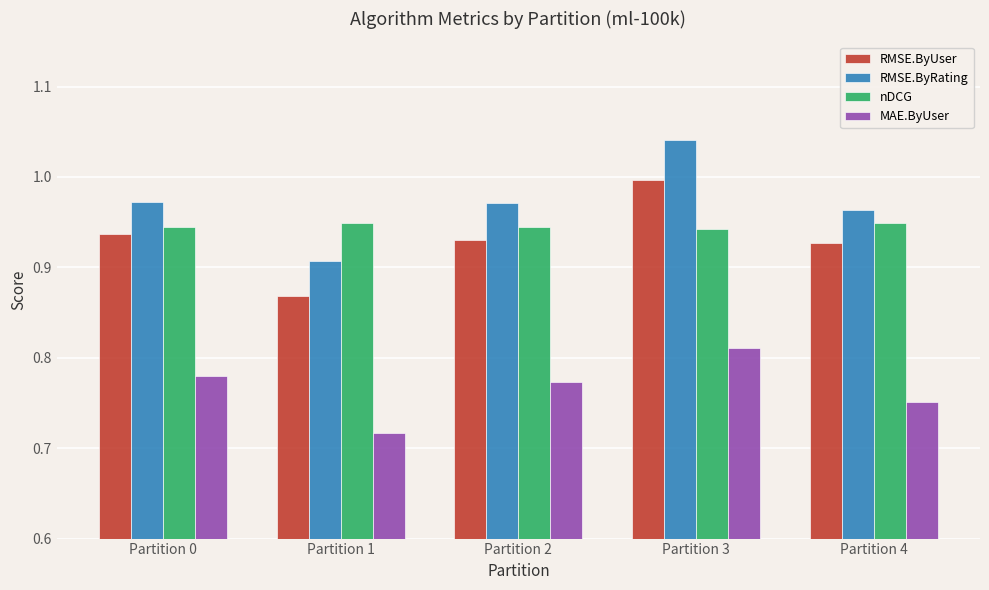

Between Partition 1 and Partition 4, which series saw the biggest shift?

RMSE.ByUser